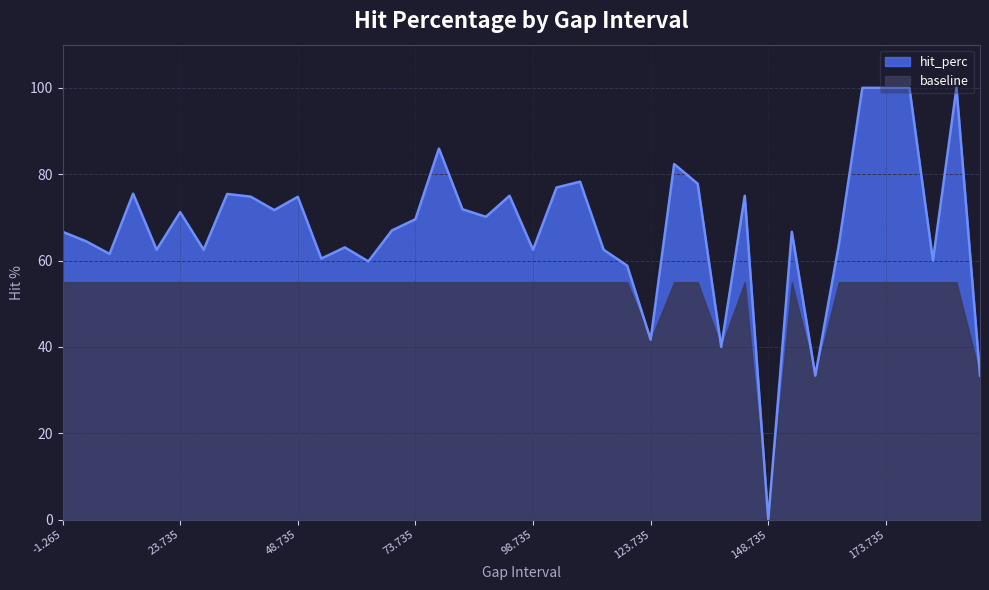

How many points are lower than both their immediate neighbors (excluding endpoints)?

13